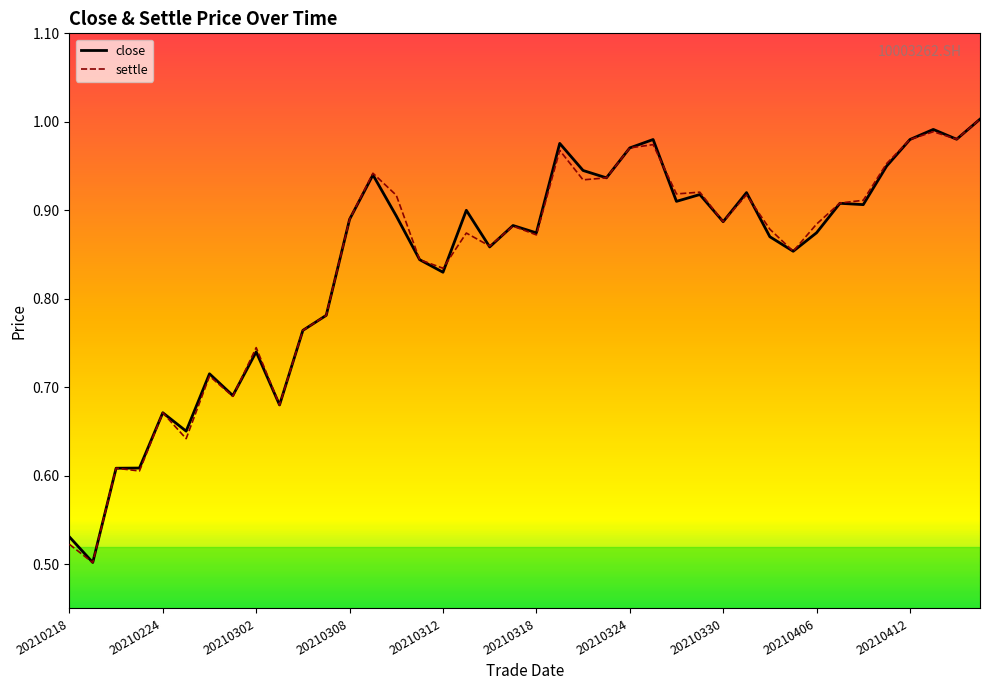

What are all the series names shown in the legend?

close, settle